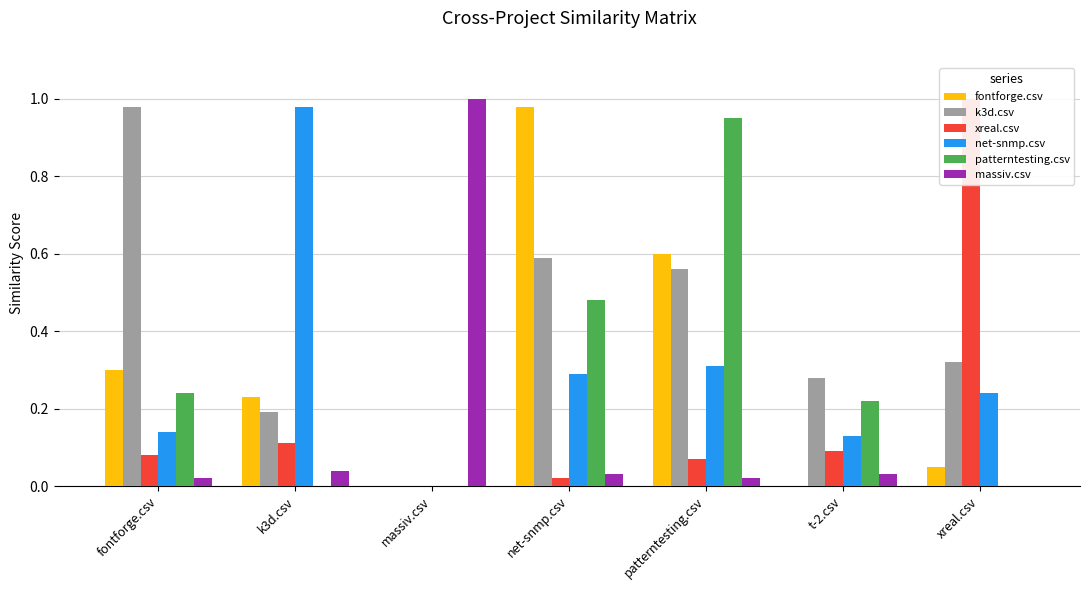

Rank the series by their maximum value, from lowest to highest.

patterntesting.csv, fontforge.csv, k3d.csv, net-snmp.csv, xreal.csv, massiv.csv